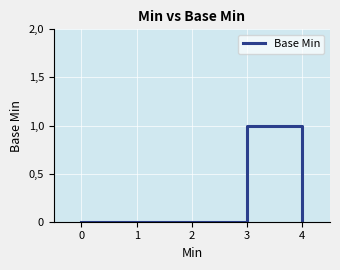

Reading left to right, transcribe all the data shown in this chart.

0	0	0	1	0